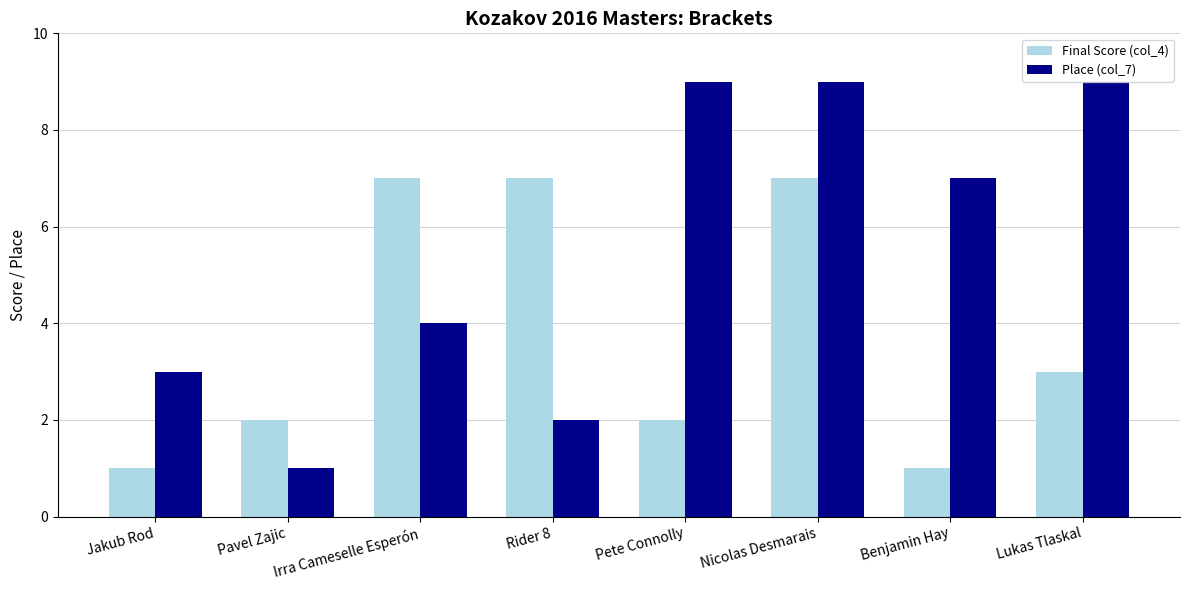

What is the value of the Final Score (col_4) bar at the 5th from the left?

2